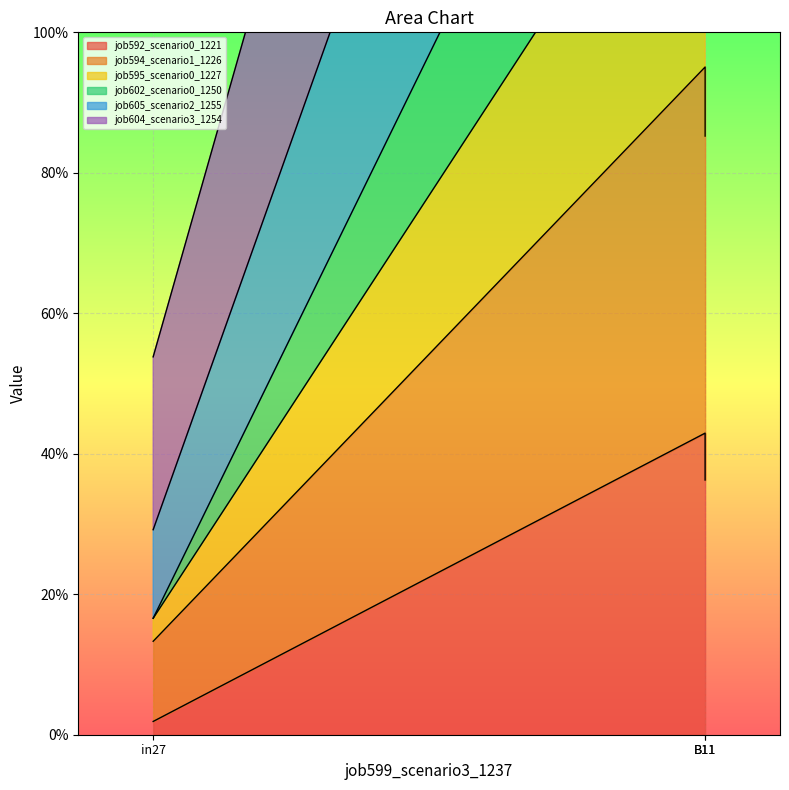

Is the value of job594_scenario1_1226 at in27 greater than the value of job604_scenario3_1254 at B11?

No